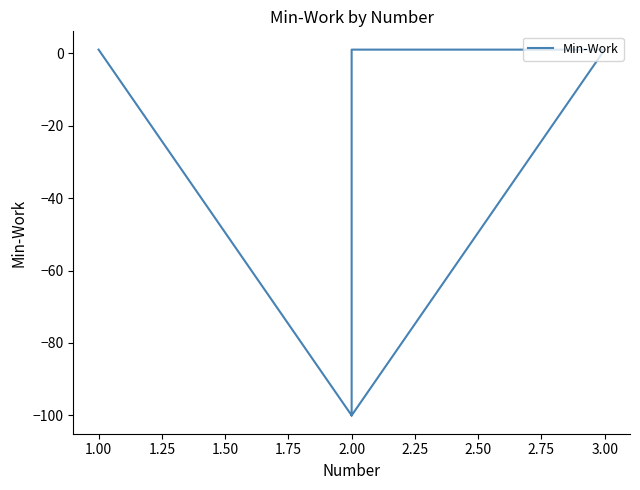

What is the label of the 4th point from the left?

3.00